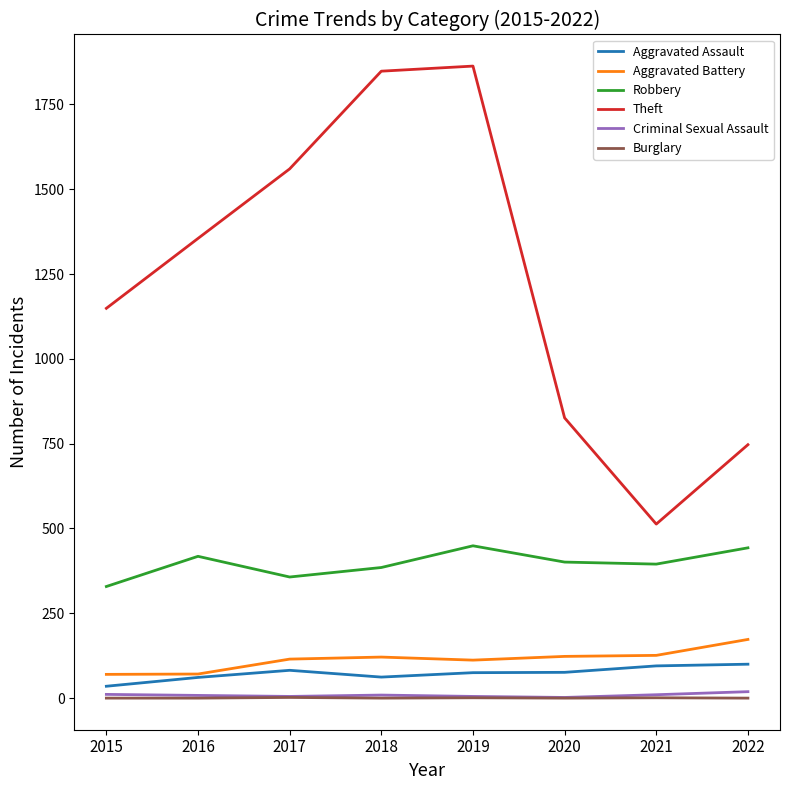

Where is Theft nearest to the value 1188?

2015